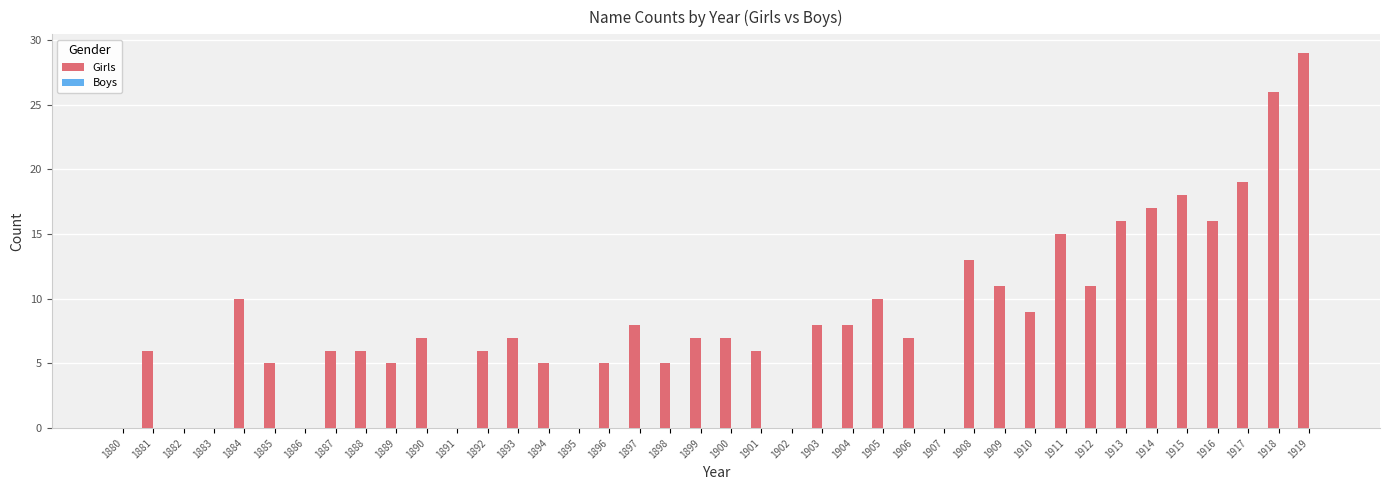

Are the bars horizontal?

No